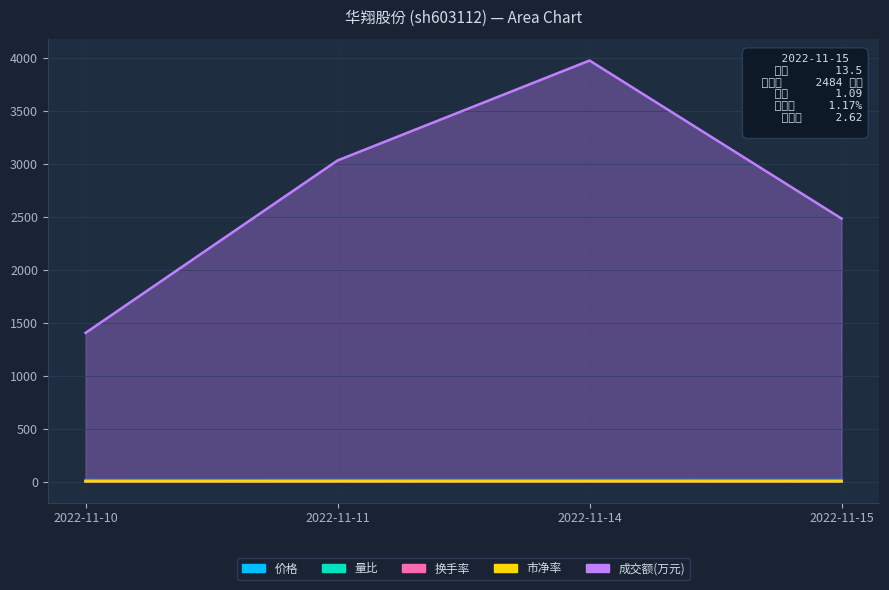

Between 2022-11-10 and 2022-11-11, which is larger?

2022-11-11